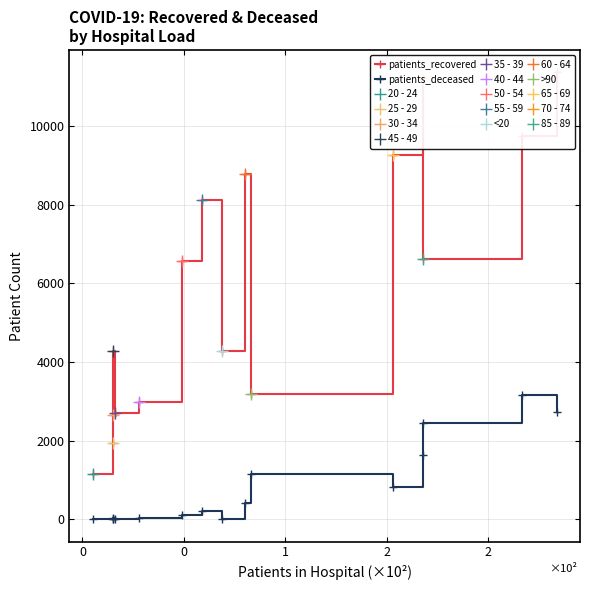

Is the value of patients_recovered at 9 greater than the value of patients_deceased at 11?

Yes